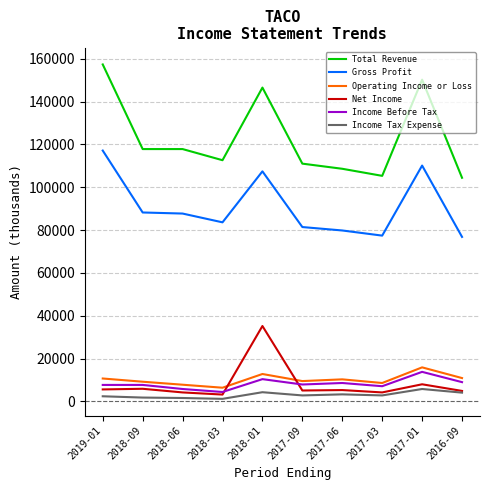

Which series changed the most between 2019-01 and 2017-06?

Total Revenue